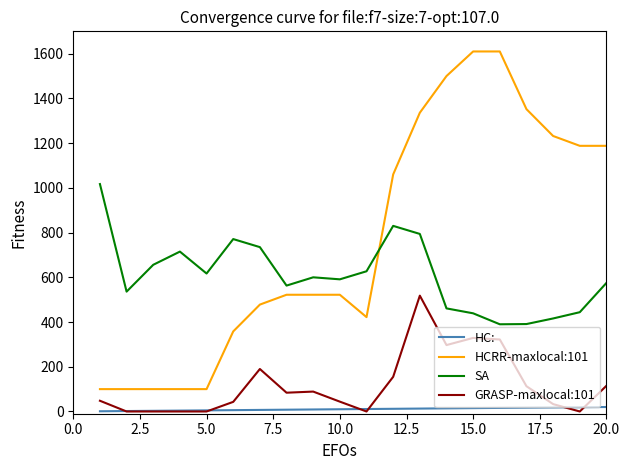

Which series has the largest range (max minus min)?

HCRR-maxlocal:101